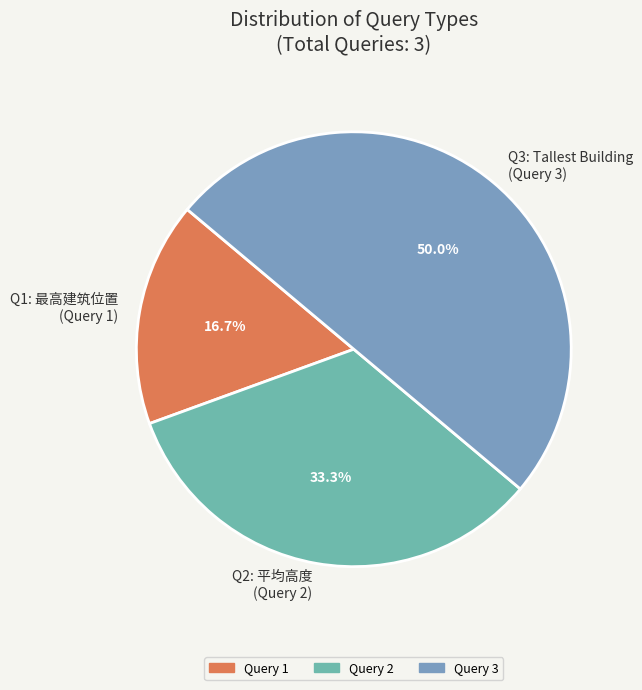

Rank the categories by value from highest to lowest.

Q3: Tallest Building (Query 3), Q2: 平均高度 (Query 2), Q1: 最高建筑位置 (Query 1)